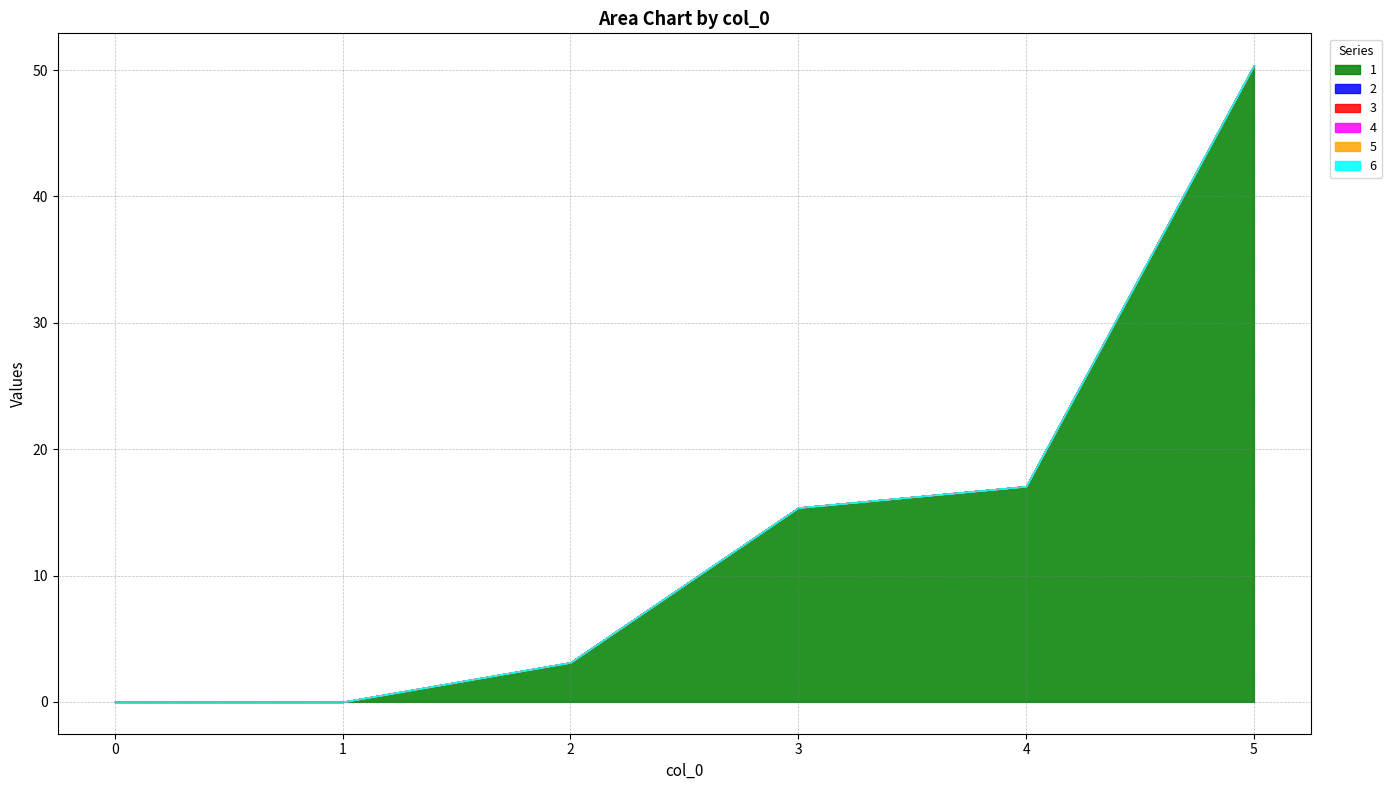

Reading left to right, extract all data points from this chart.

1: 0.0	0.0	3.1	15.4	17.1	50.4
2: 0.0	0.0	0.0	0.0	0.0	0.0
3: 0.0	0.0	0.0	0.0	0.0	0.0
4: 0.0	0.0	0.0	0.0	0.0	0.0
5: 0.0	0.0	0.0	0.0	0.0	0.0
6: 0.0	0.0	0.0	0.0	0.0	0.0